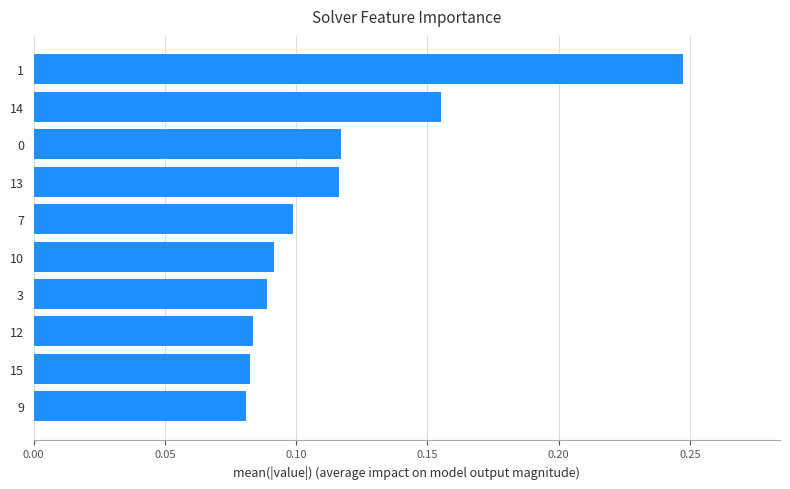

Which has a higher value, 13 or 9?

13